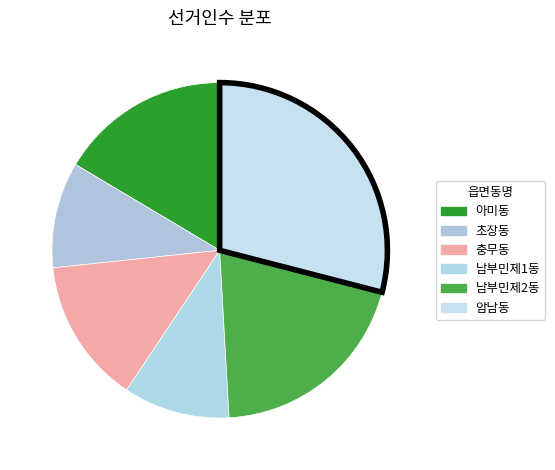

Is it true that 초장동 is 1% of the pie?

False